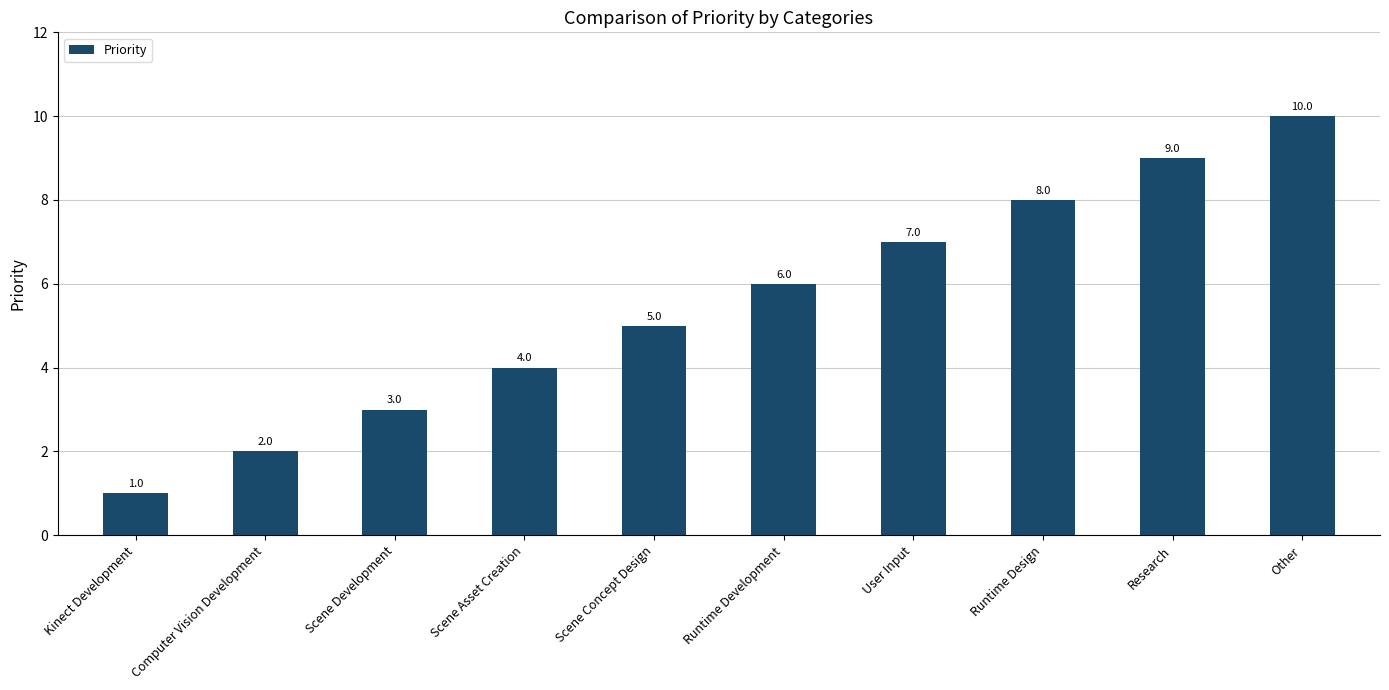

Count the values in the range 3 to 8.

6